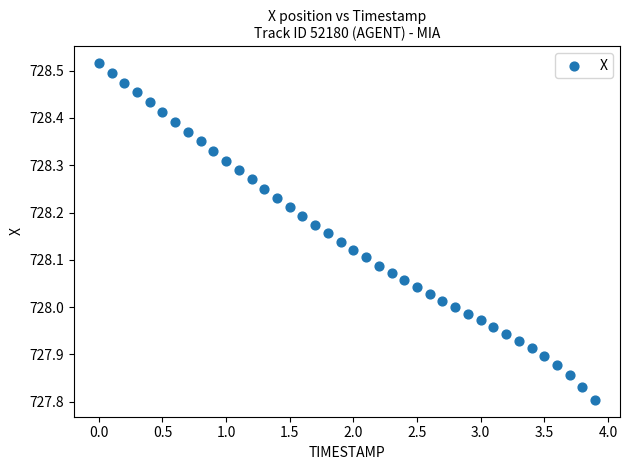

What is the range of Y values (max minus min)?

0.7